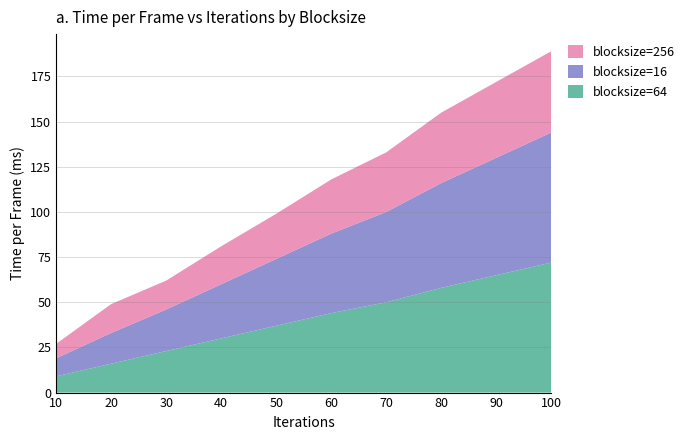

Reading left to right, list all the values displayed in this chart.

blocksize=64: 9	16	23	30	37	44	50	58	65	72
blocksize=16: 10	17	23	30	37	44	50	58	65	72
blocksize=256: 8	16	16	21	25	30	33	39	42	45